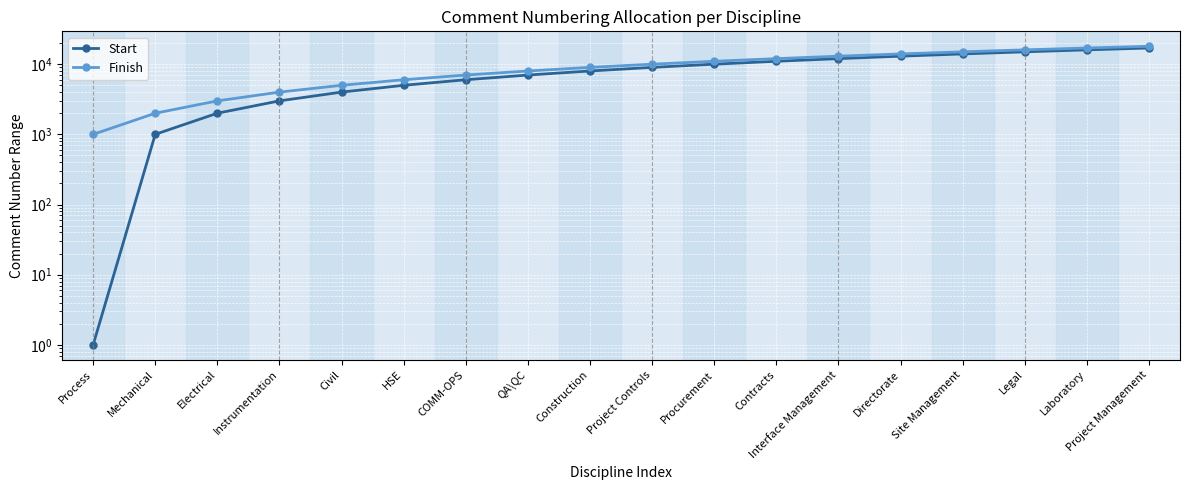

What is the sum of all Finish values?

171000